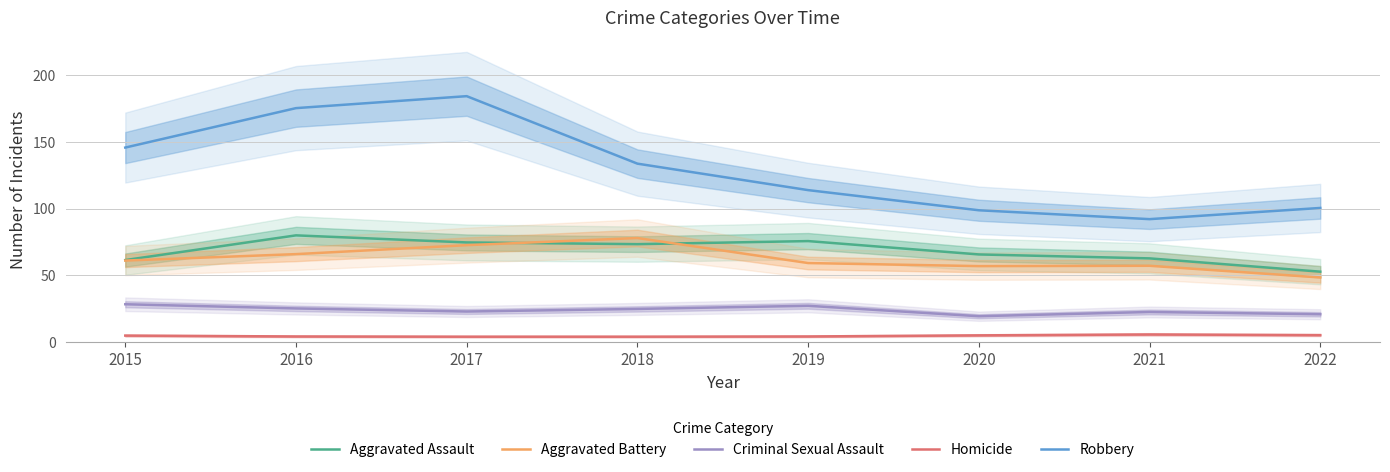

Does the chart have visible grid lines?

Yes